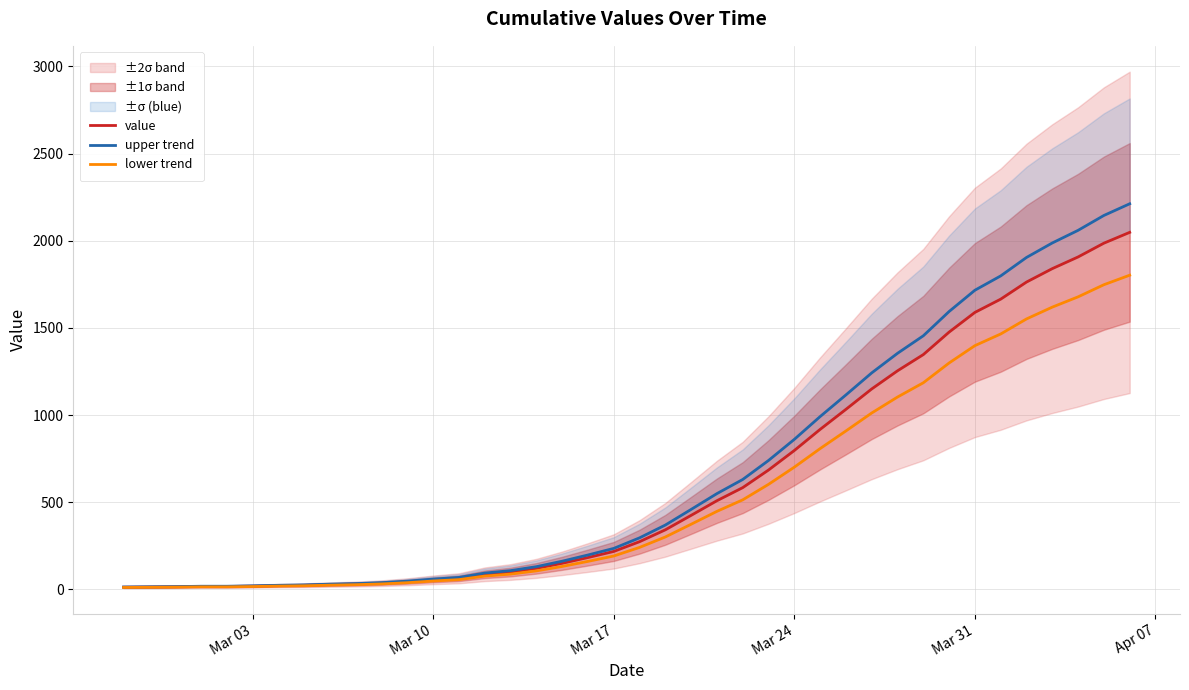

Reading left to right, transcribe all the data shown in this chart.

value: 13.0	14.0	15.0	17.0	17.0	19.0	22.0	24.0	28.0	31.0	36.0	44.0	55.0	64.0	87.0	100.0	121.0	150.0	183.0	218.0	274.0	342.0	425.0	509.0	584.0	685.0	797.0	918.0	1033.0	1150.0	1254.0	1347.0	1476.0	1589.0	1665.0	1763.0	1840.0	1907.0	1986.0	2048.0
upper trend: 14.0	15.1	16.2	18.4	18.4	20.5	23.8	25.9	30.2	33.5	38.9	47.5	59.4	69.1	94.0	108.0	130.7	162.0	197.6	235.4	295.9	369.4	459.0	549.7	630.7	739.8	860.8	991.4	1115.6	1242.0	1354.3	1454.8	1594.1	1716.1	1798.2	1904.0	1987.2	2059.6	2144.9	2211.8
lower trend: 11.4	12.3	13.2	15.0	15.0	16.7	19.4	21.1	24.6	27.3	31.7	38.7	48.4	56.3	76.6	88.0	106.5	132.0	161.0	191.8	241.1	301.0	374.0	447.9	513.9	602.8	701.4	807.8	909.0	1012.0	1103.5	1185.4	1298.9	1398.3	1465.2	1551.4	1619.2	1678.2	1747.7	1802.2